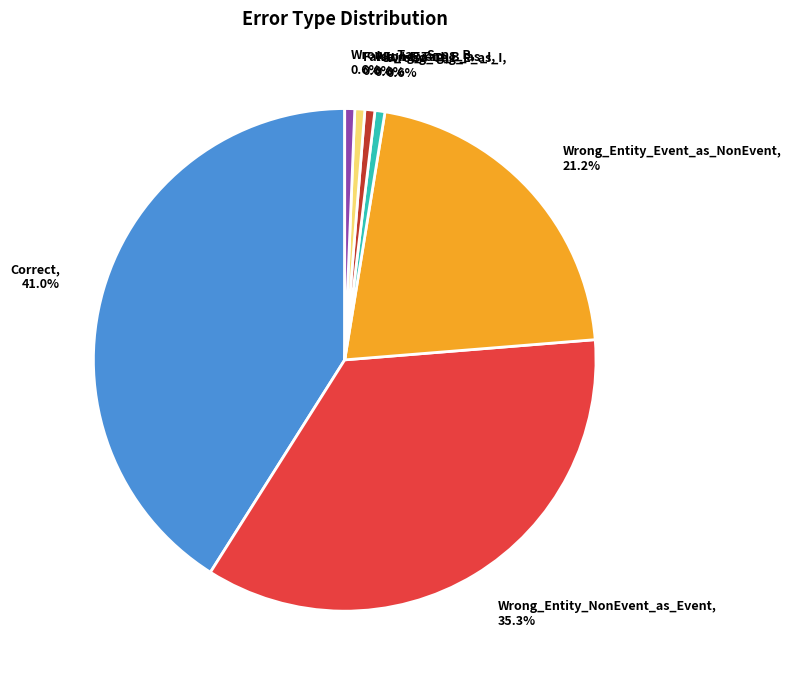

Is it true that Wrong_Tag_S_as_B is 1% of the pie?

True